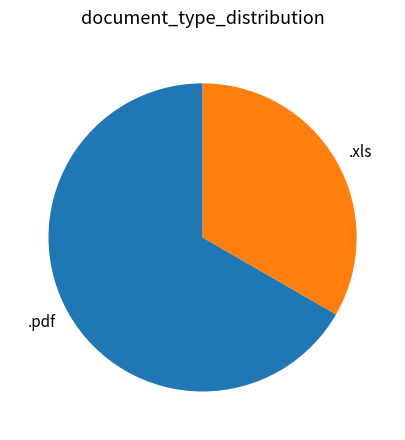

Is it true that .xls is 33% of the pie?

True